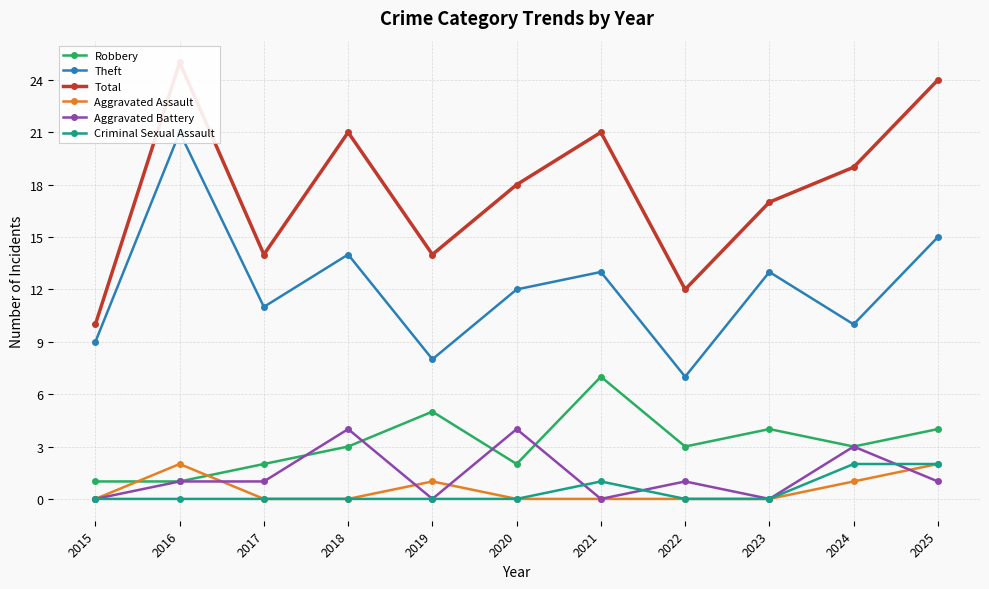

Reading right to left, list all the values displayed in this chart.

Robbery: 4	3	4	3	7	2	5	3	2	1	1
Theft: 15	10	13	7	13	12	8	14	11	21	9
Total: 24	19	17	12	21	18	14	21	14	25	10
Aggravated Assault: 2	1	0	0	0	0	1	0	0	2	0
Aggravated Battery: 1	3	0	1	0	4	0	4	1	1	0
Criminal Sexual Assault: 2	2	0	0	1	0	0	0	0	0	0